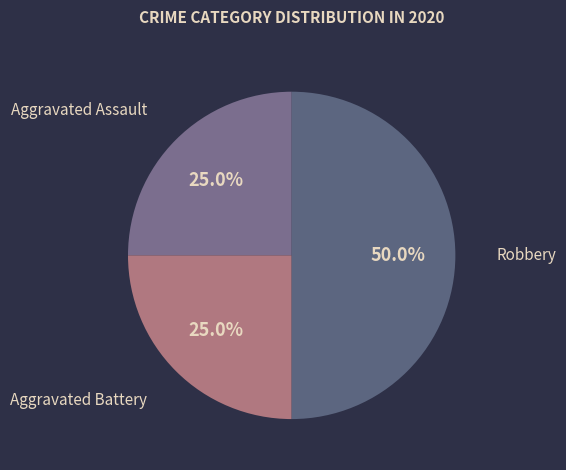

Between Robbery and Aggravated Assault, which is larger?

Robbery